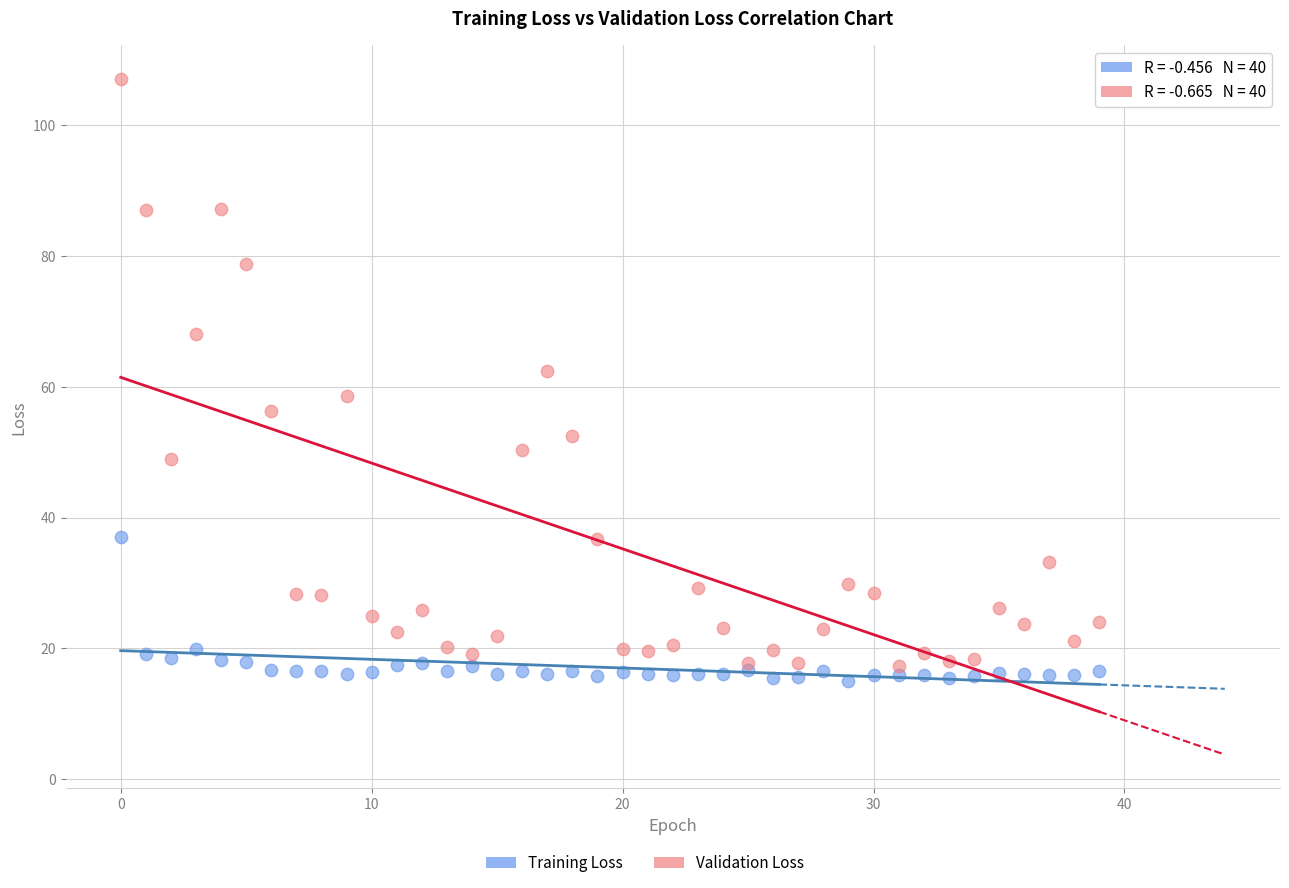

Which series has the largest Y range (max minus min)?

Validation Loss